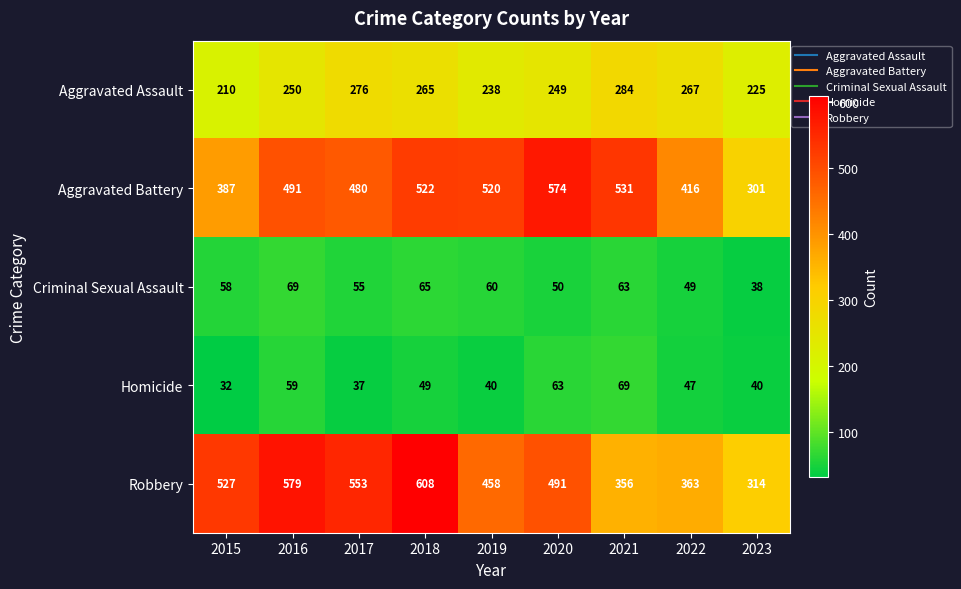

True or false: Aggravated Assault has a value of 284 at 2021.

True